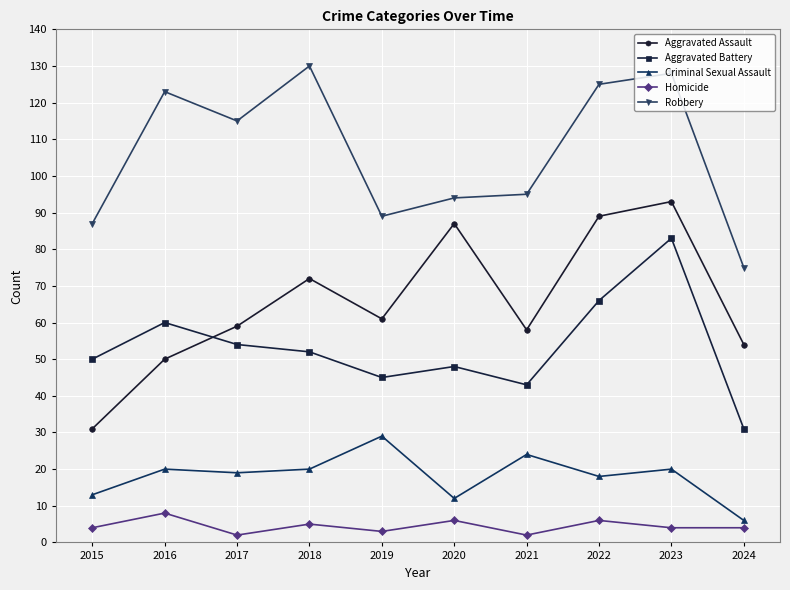

Rank the series by their maximum value, from highest to lowest.

Robbery, Aggravated Assault, Aggravated Battery, Criminal Sexual Assault, Homicide